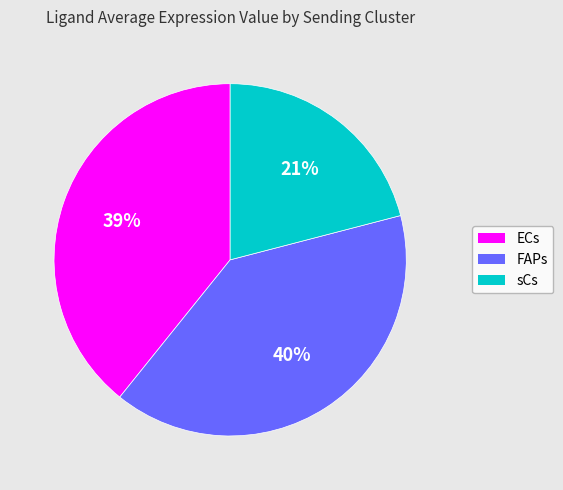

The FAPs slice represents 30% of the pie. True or false?

False